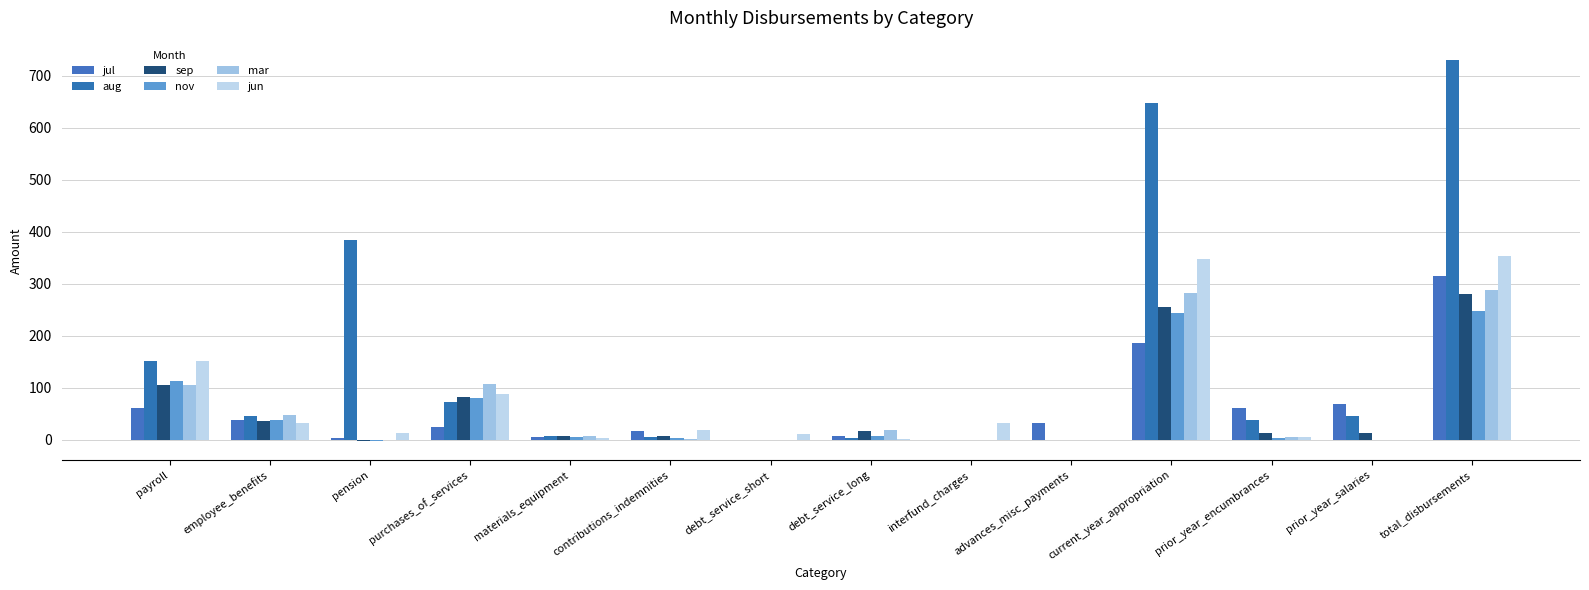

What is the difference between the mar values at materials_equipment and advances_misc_payments?

6.9